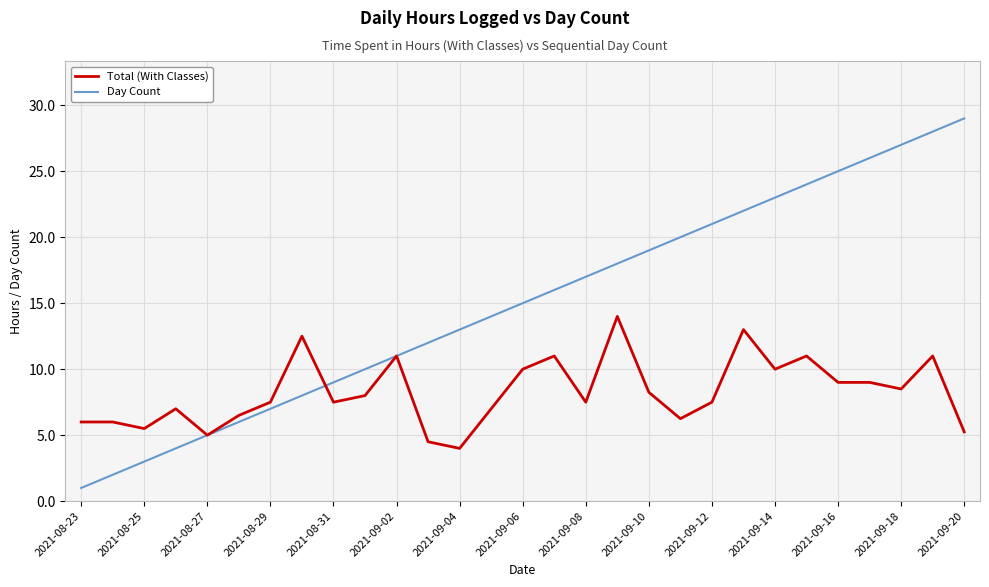

What is the minimum value for Day Count?

1.0